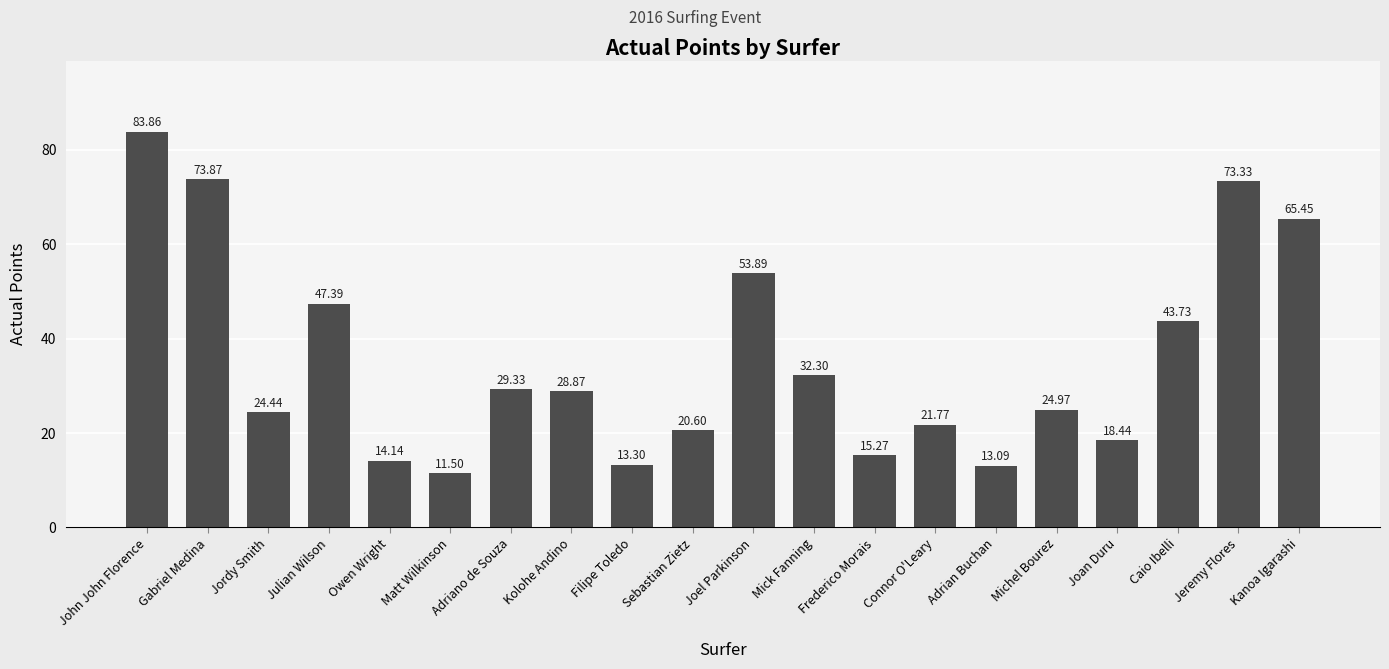

List the labels in order of value, smallest first.

Matt Wilkinson, Adrian Buchan, Filipe Toledo, Owen Wright, Frederico Morais, Joan Duru, Sebastian Zietz, Connor O'Leary, Jordy Smith, Michel Bourez, Kolohe Andino, Adriano de Souza, Mick Fanning, Caio Ibelli, Julian Wilson, Joel Parkinson, Kanoa Igarashi, Jeremy Flores, Gabriel Medina, John John Florence